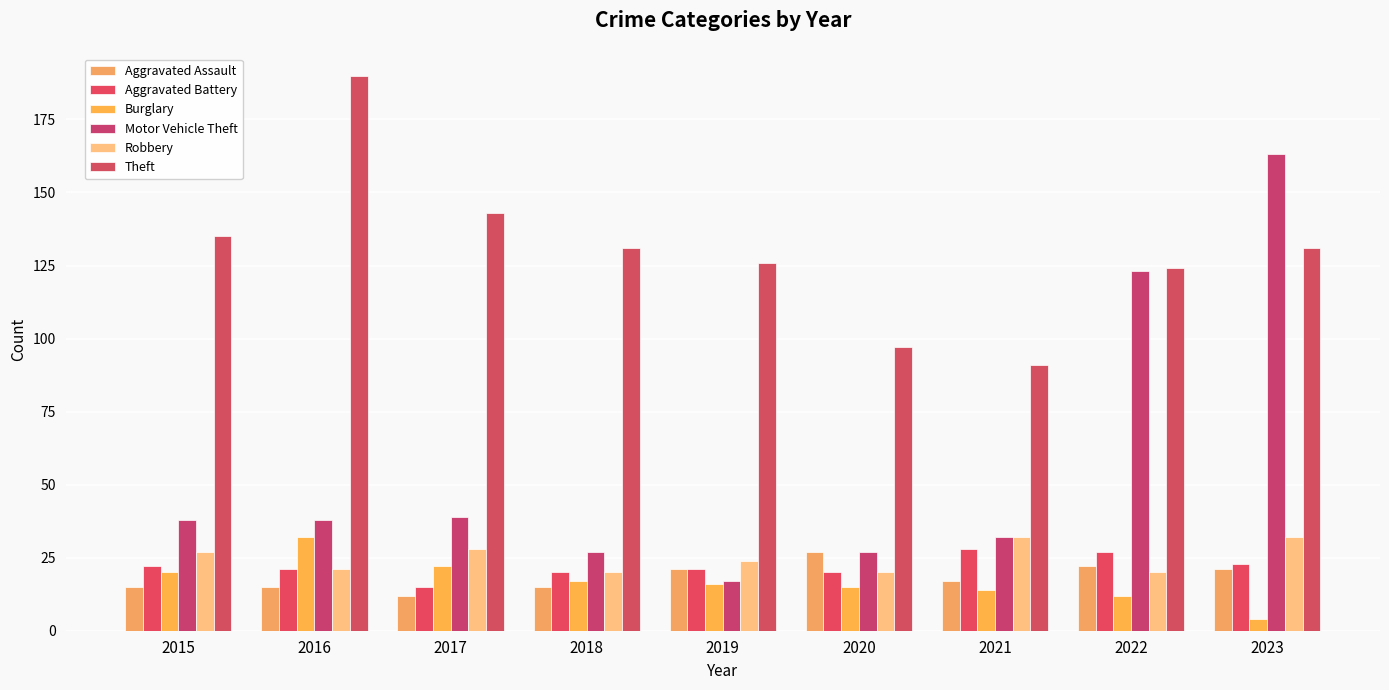

What are all the series names shown in the legend?

Aggravated Assault, Aggravated Battery, Burglary, Motor Vehicle Theft, Robbery, Theft